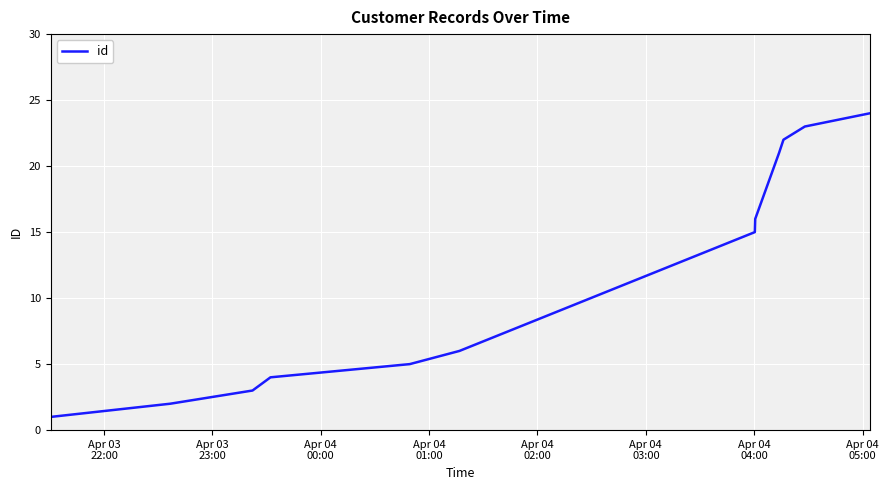

What is the maximum value shown in the chart?

24